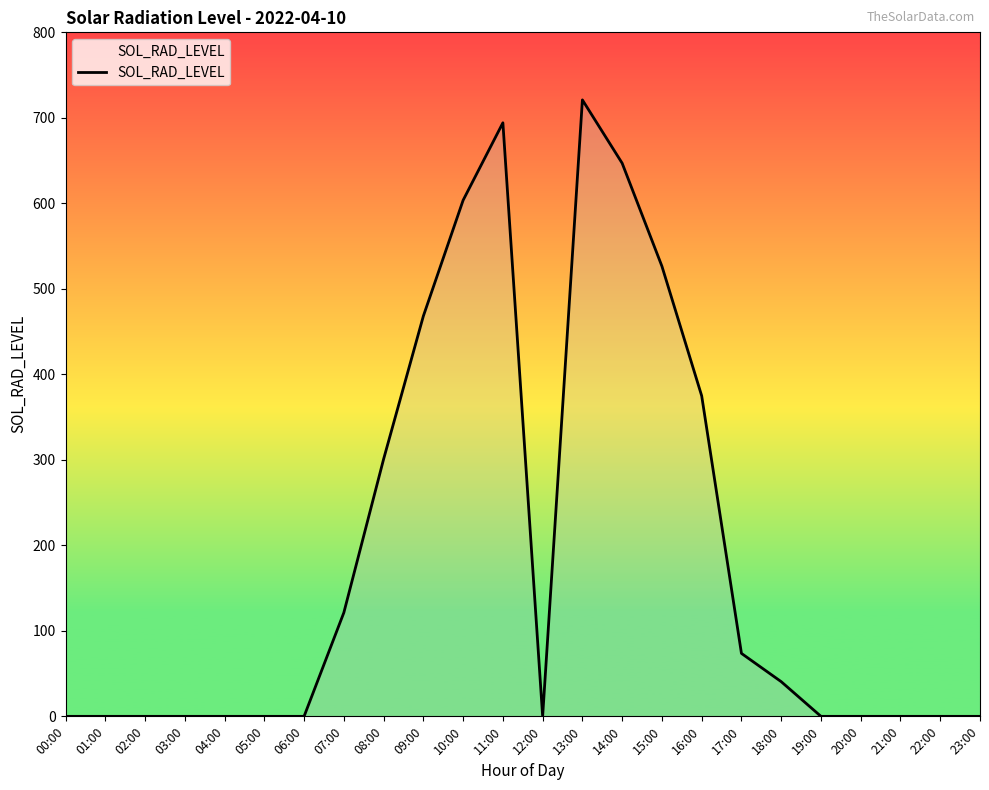

What is the difference between the maximum and minimum values?

721.0